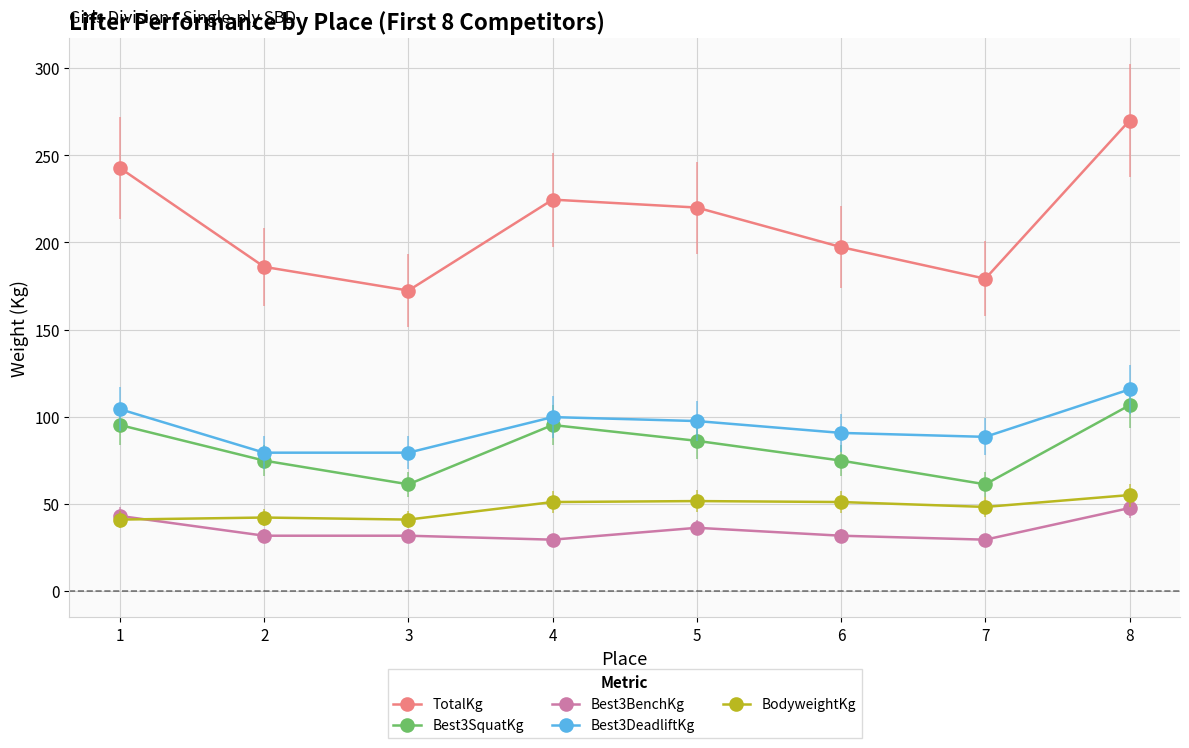

What are all the series names shown in the legend?

TotalKg, Best3SquatKg, Best3BenchKg, Best3DeadliftKg, BodyweightKg